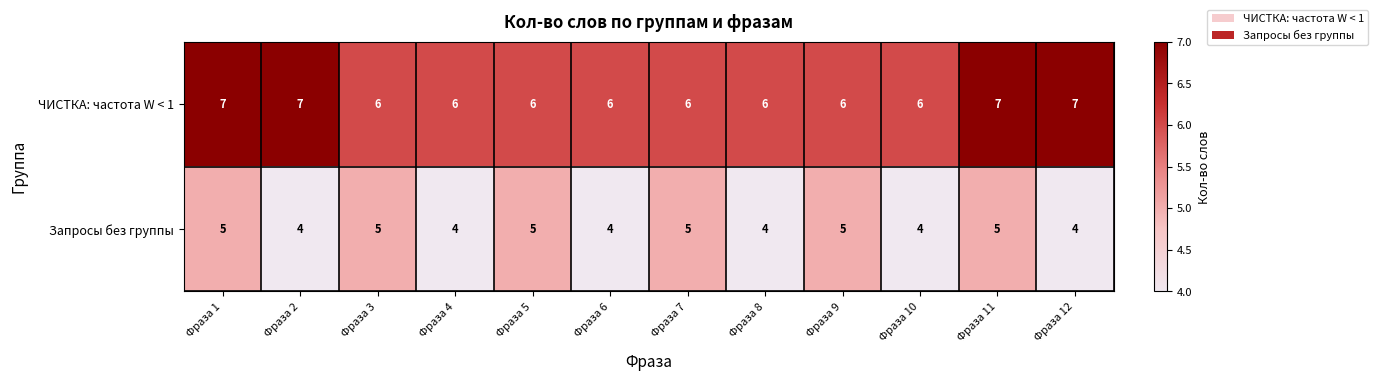

At how many categories does at least one series exceed 4?

12